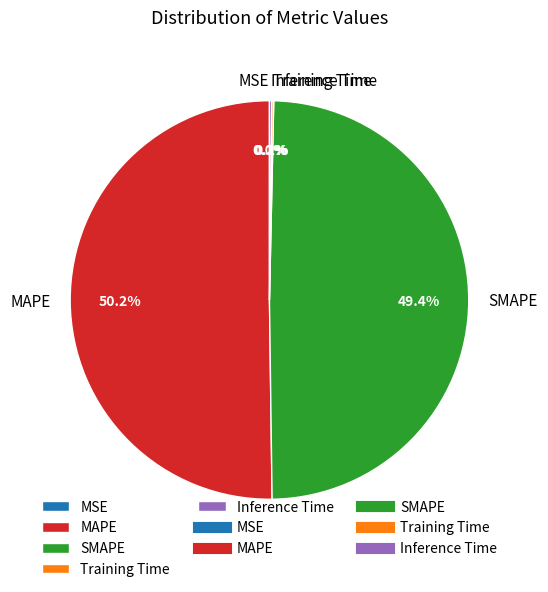

Which category has the biggest portion of the pie?

MAPE